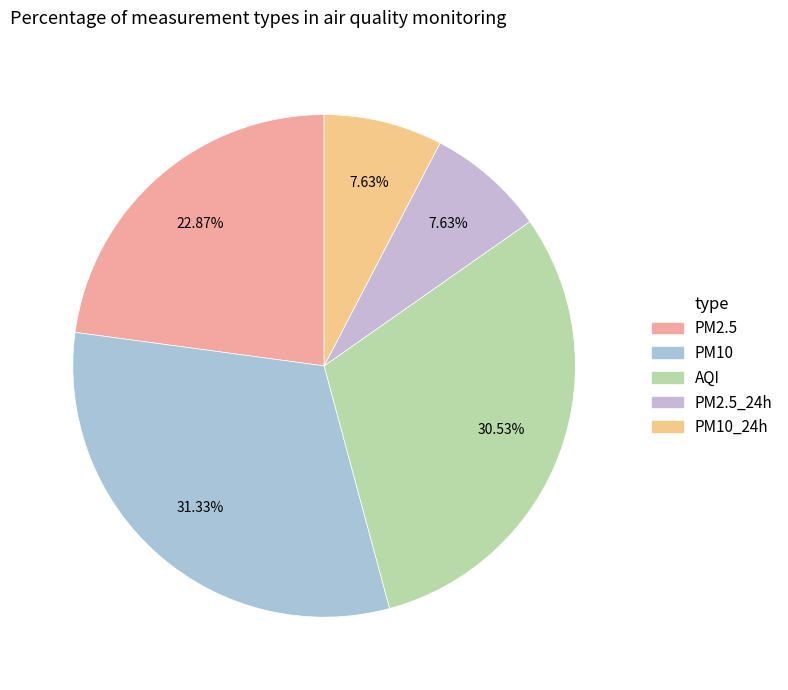

Count the number of slices in the pie.

5